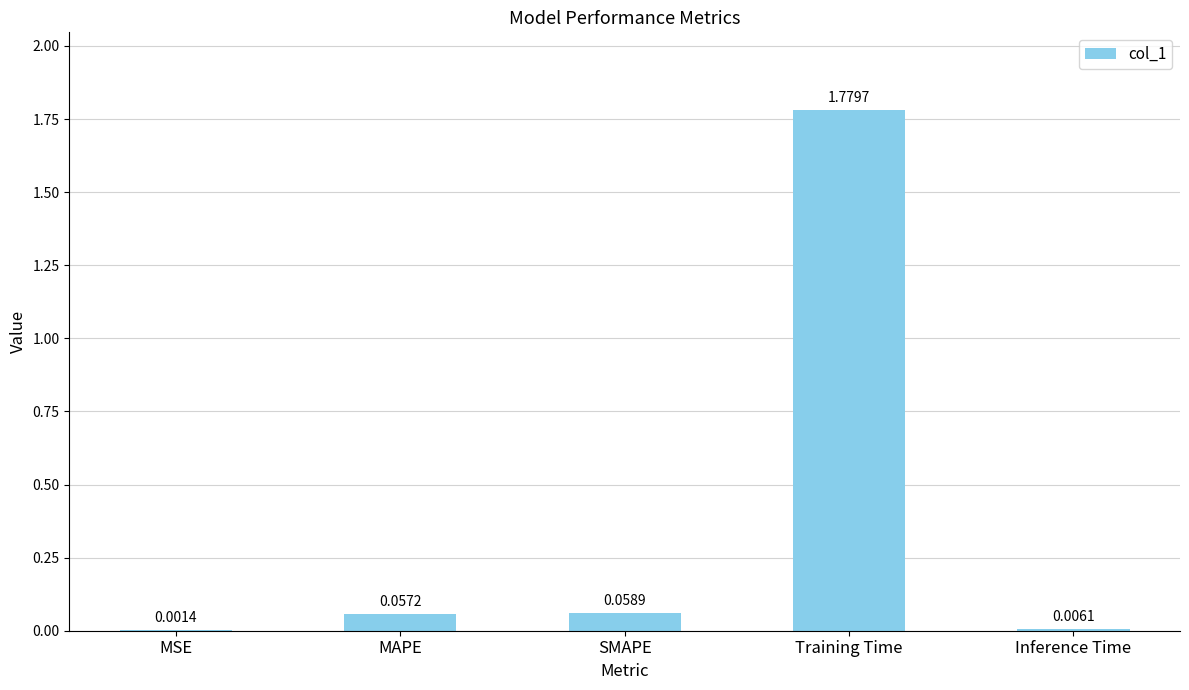

What is the sum of all values?

1.9